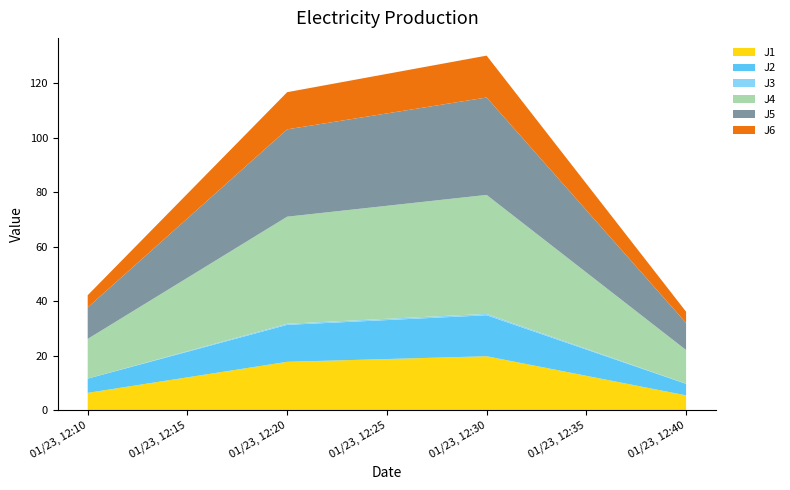

Reading left to right, extract all data points from this chart.

J1: 2023-01-23 12:10:00=6.4	2023-01-23 12:20:00=17.8	2023-01-23 12:30:00=19.9	2023-01-23 12:40:00=5.5
J2: 2023-01-23 12:10:00=5.2	2023-01-23 12:20:00=13.5	2023-01-23 12:30:00=15.0	2023-01-23 12:40:00=4.2
J3: 2023-01-23 12:10:00=0.0	2023-01-23 12:20:00=0.4	2023-01-23 12:30:00=0.5	2023-01-23 12:40:00=0.1
J4: 2023-01-23 12:10:00=14.6	2023-01-23 12:20:00=39.3	2023-01-23 12:30:00=43.6	2023-01-23 12:40:00=12.3
J5: 2023-01-23 12:10:00=11.5	2023-01-23 12:20:00=32.0	2023-01-23 12:30:00=35.7	2023-01-23 12:40:00=9.9
J6: 2023-01-23 12:10:00=4.5	2023-01-23 12:20:00=13.6	2023-01-23 12:30:00=15.3	2023-01-23 12:40:00=4.1